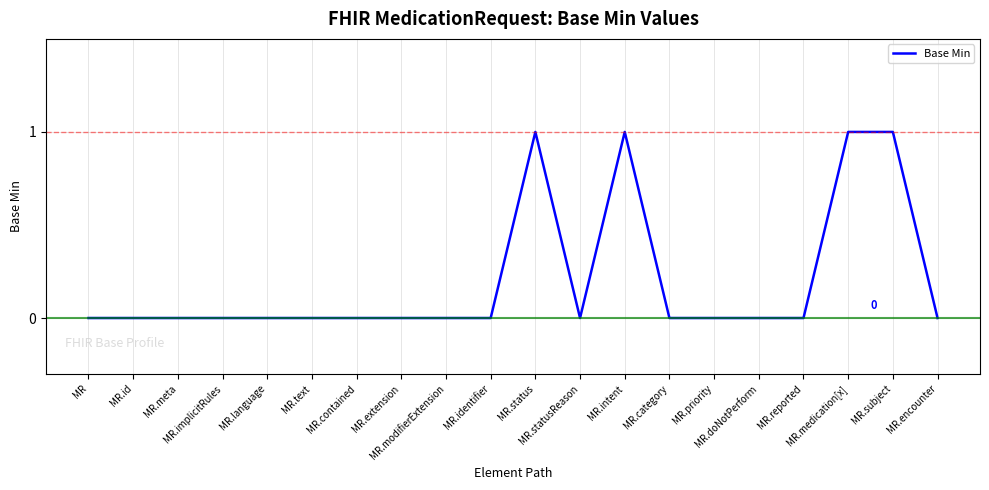

What position from the left is MR.implicitRules?

4